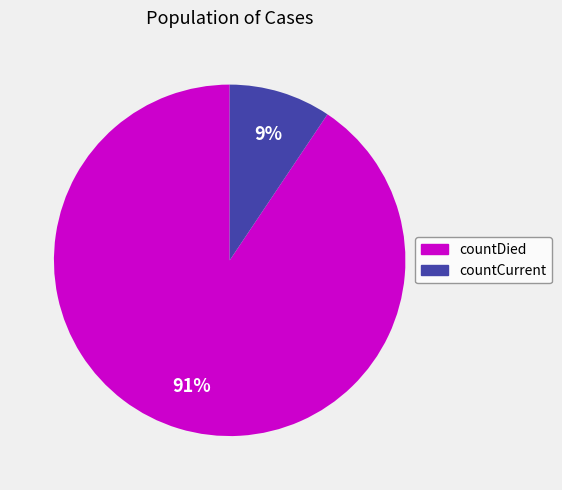

Which category has the biggest portion of the pie?

countDied